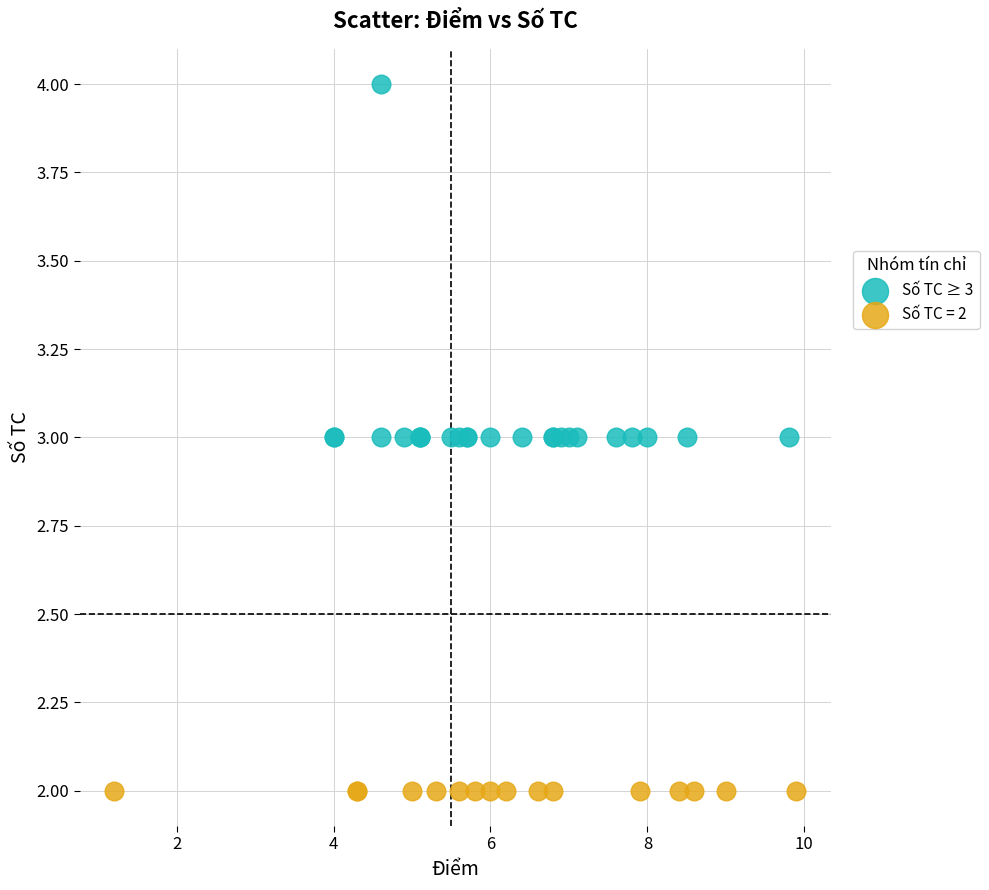

Which series contains the lowest Y value?

Số TC = 2